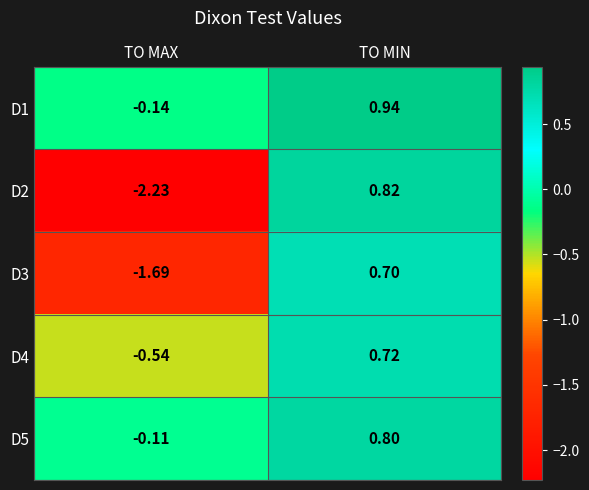

Where is D1 nearest to the value 0?

TO MAX